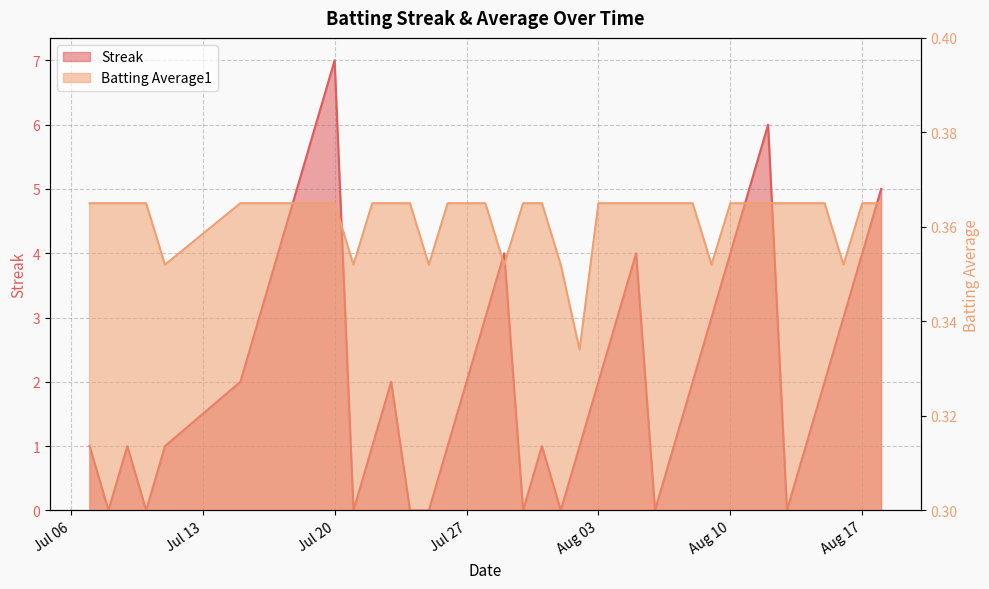

True or false: Batting Average1 has more than 0 points higher than both neighbors.

False